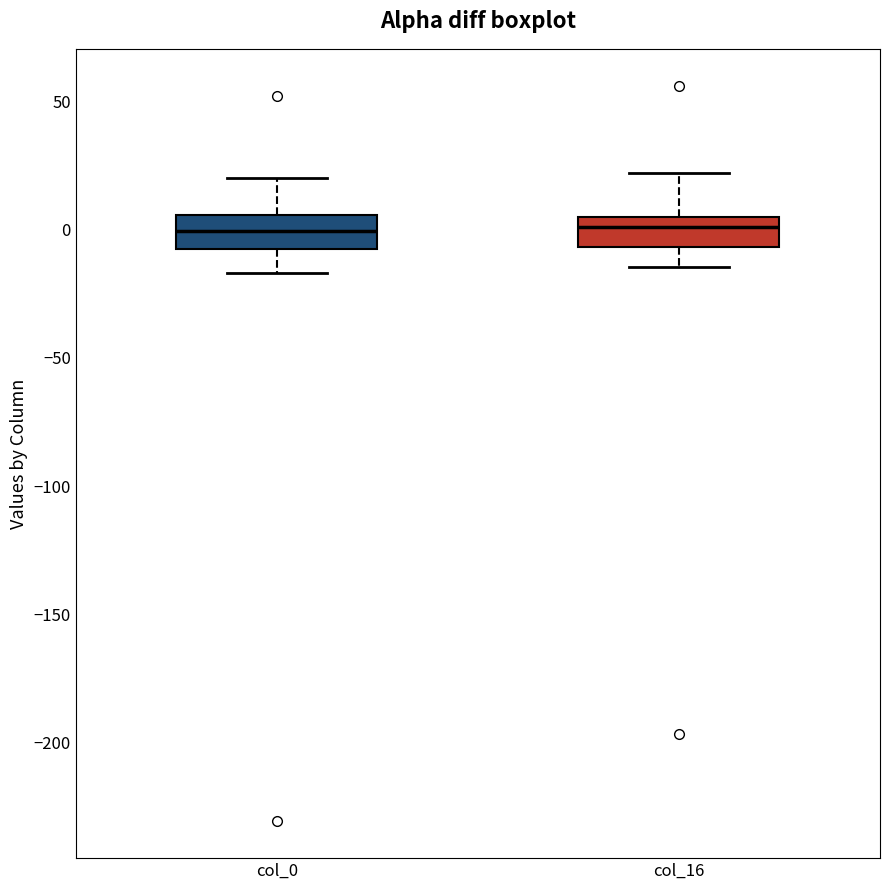

Reading left to right, read every box against the y-axis: the position of its median line, the range the box covers, and the ends of its whiskers. The values are not printed on the chart, so give them approximately, as read against the axis.

col_0: median 0, box -10 to 5, whiskers -15 to 20
col_16: median 0, box -5 to 5, whiskers -15 to 20